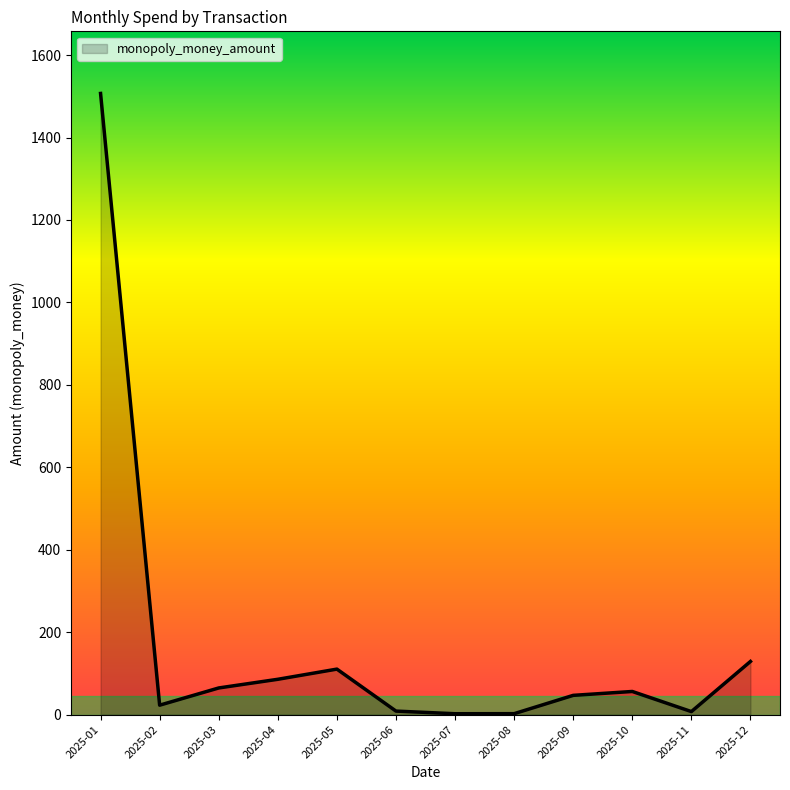

Is it true that the value at 2025-05 is 110.5?

True